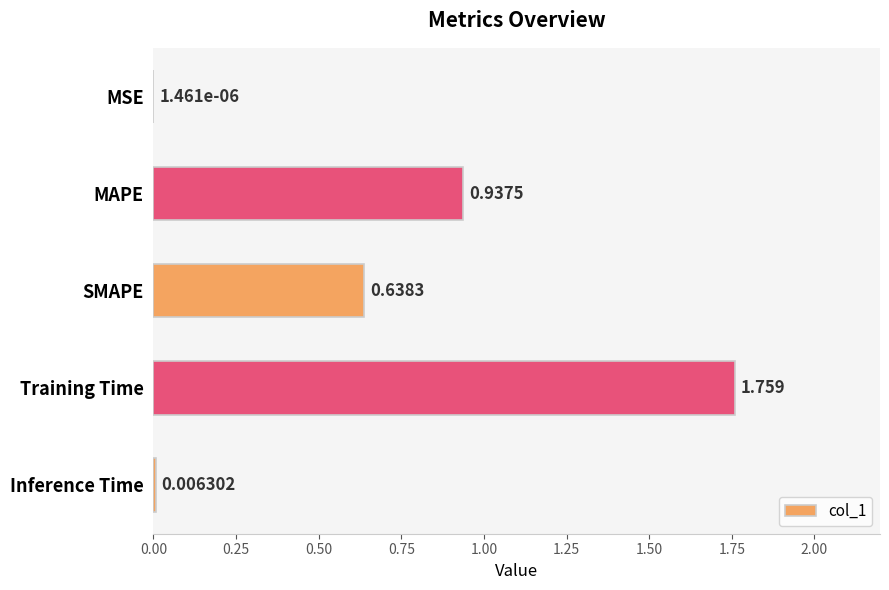

Between MAPE and SMAPE, which is larger?

MAPE